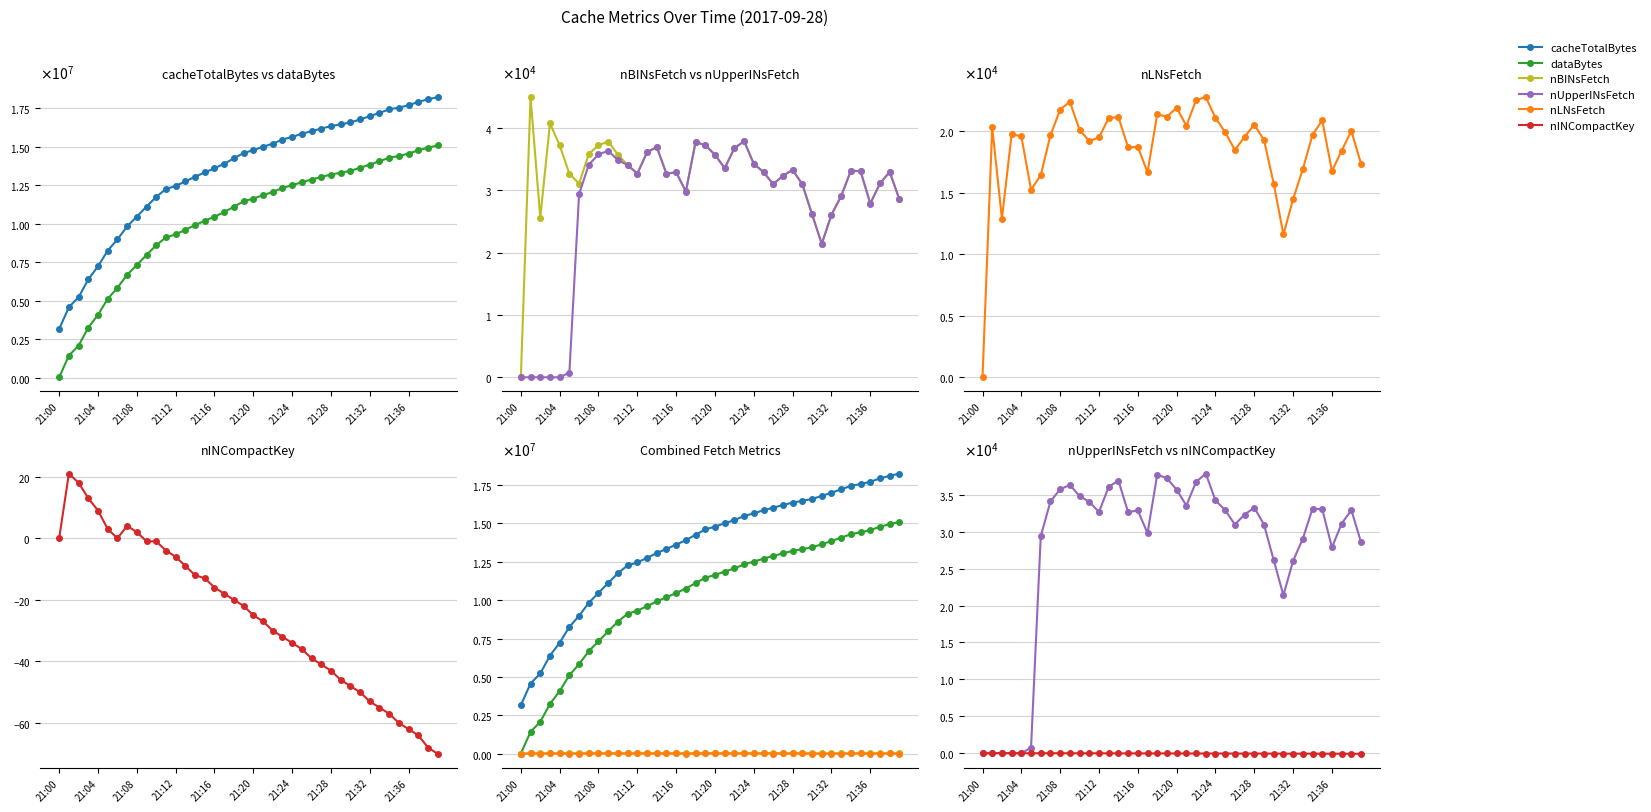

How many lines are shown in the chart?

6